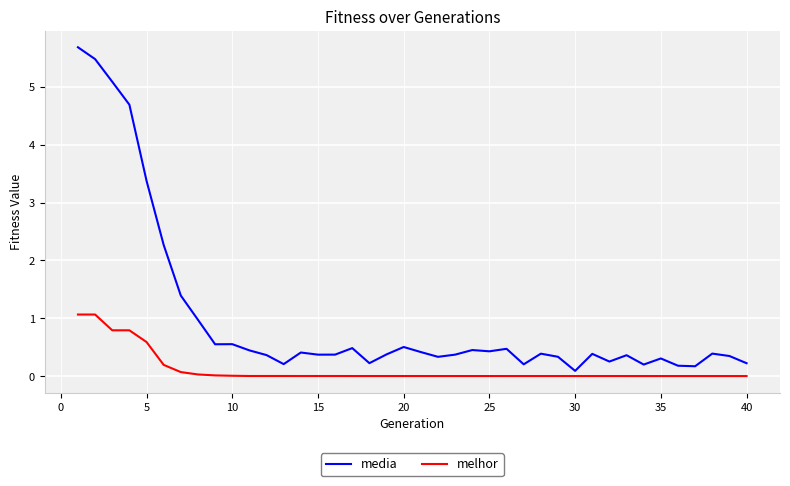

Which series has the largest range (max minus min)?

media